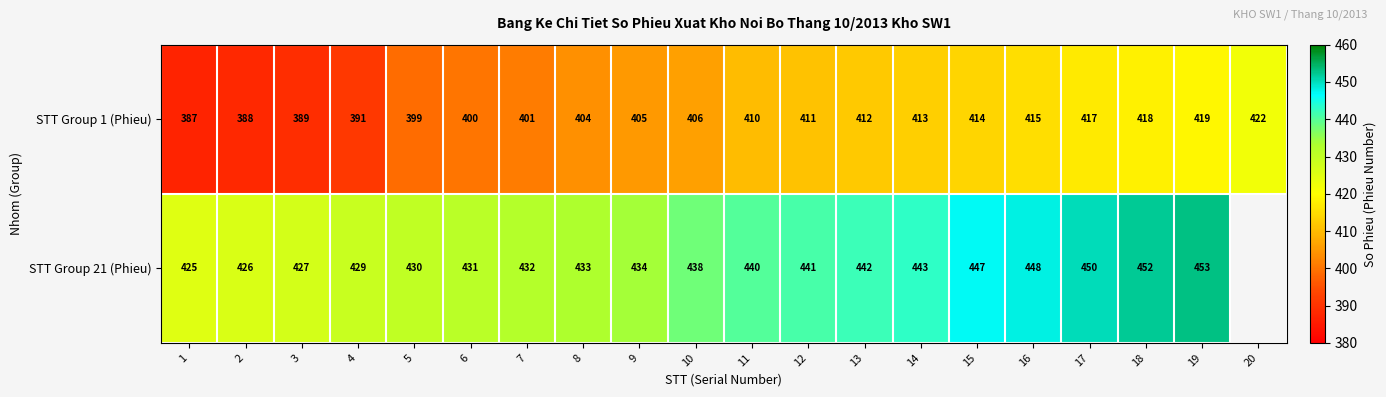

Is it true that STT Group 1 (Phieu) equals 586 at 16?

False